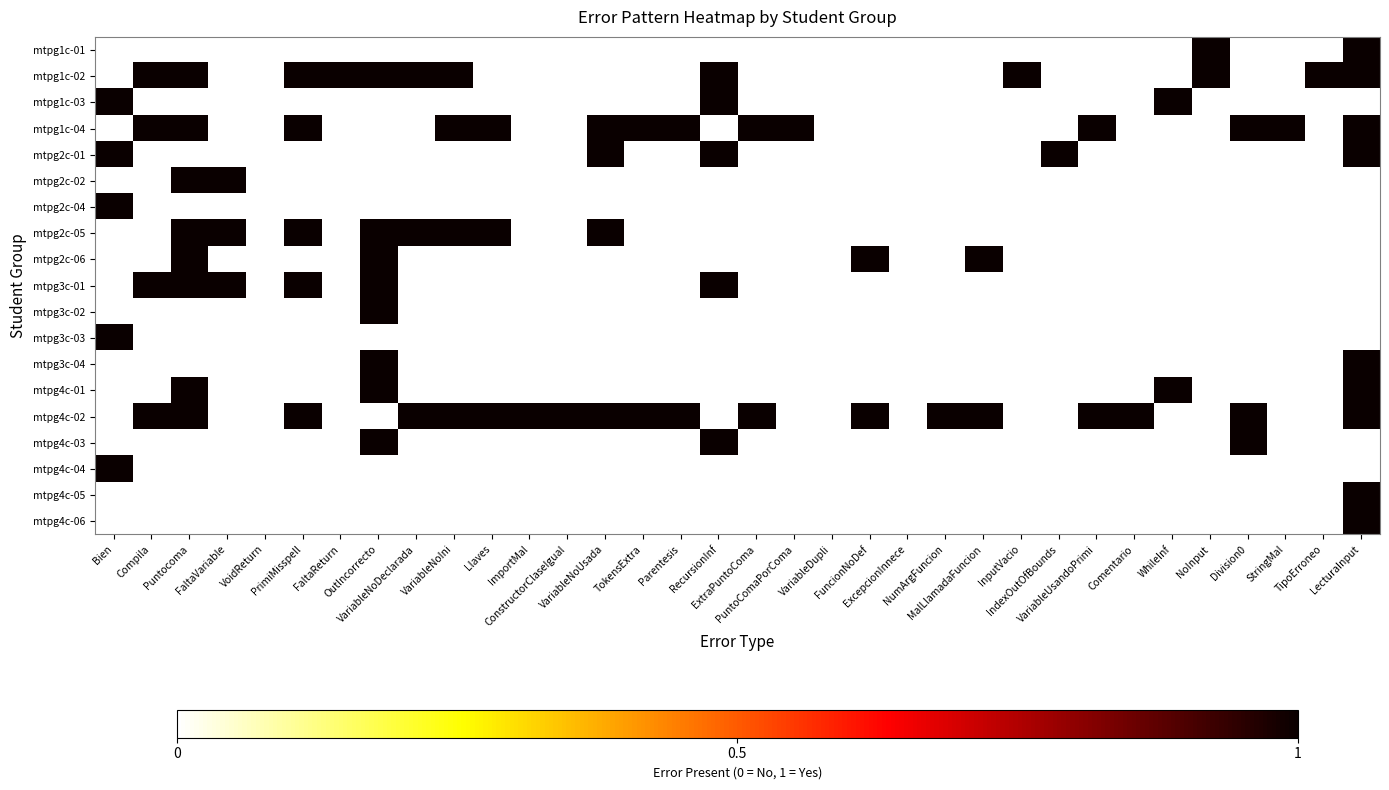

List the series in order of their peak value, highest first.

mtpg1c-01, mtpg1c-02, mtpg1c-03, mtpg1c-04, mtpg2c-01, mtpg2c-02, mtpg2c-04, mtpg2c-05, mtpg2c-06, mtpg3c-01, mtpg3c-02, mtpg3c-03, mtpg3c-04, mtpg4c-01, mtpg4c-02, mtpg4c-03, mtpg4c-04, mtpg4c-05, mtpg4c-06